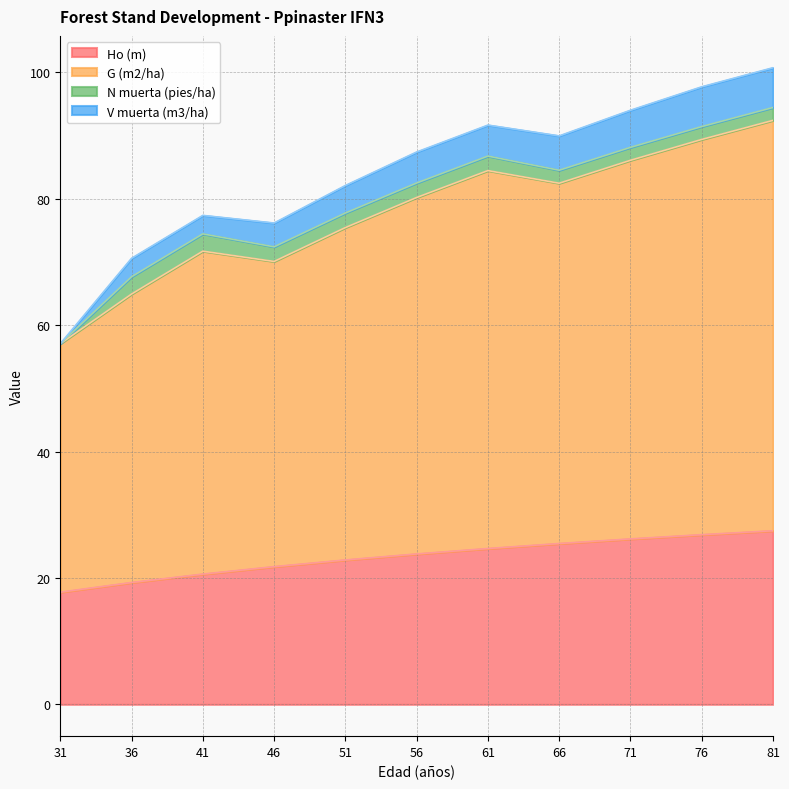

What is the total value across all series at 41?

77.4